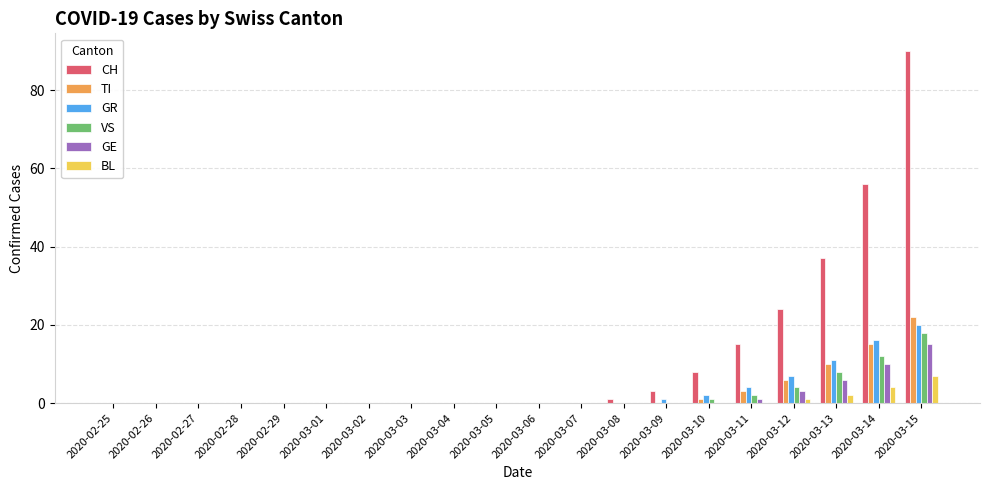

Which category has the highest value in the CH series?

2020-03-15